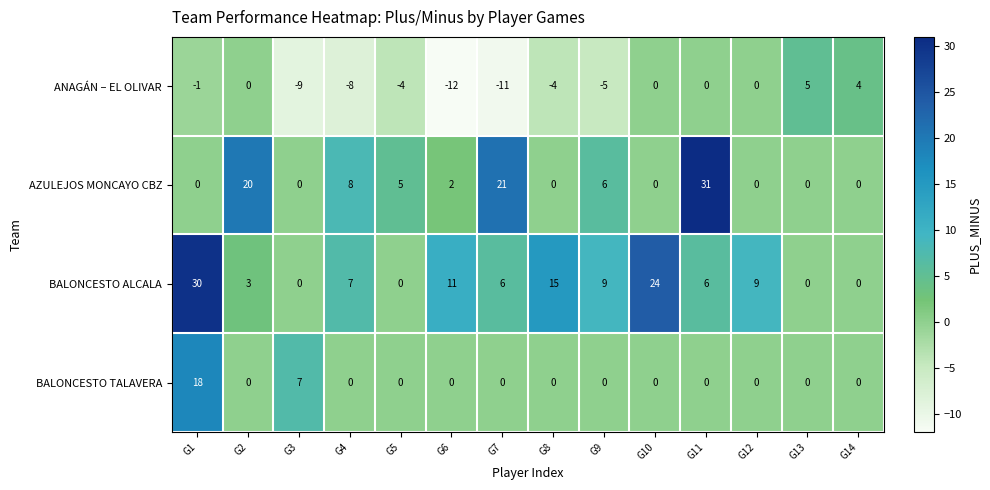

What is the total value across all series at G2?

23